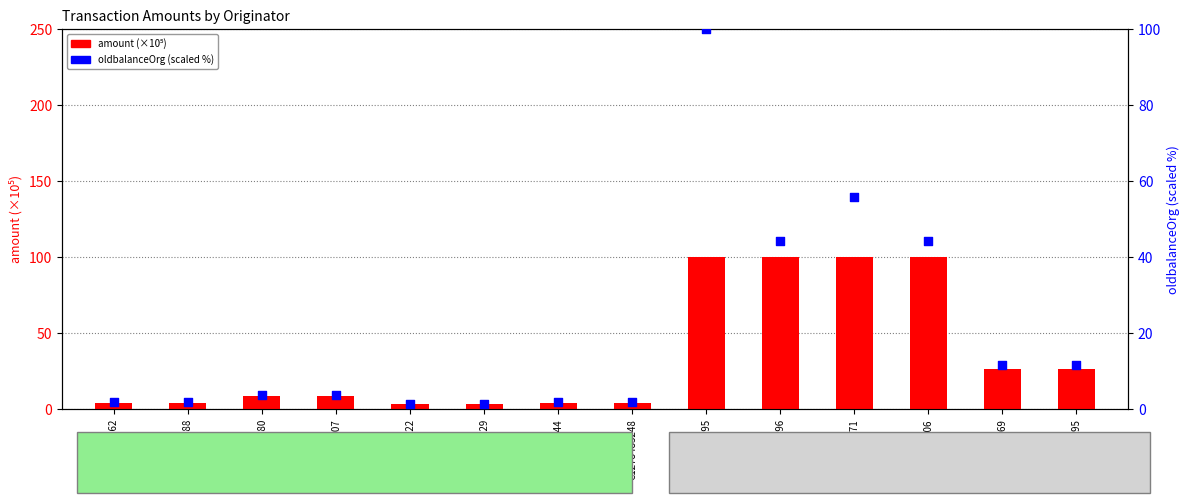

Which series contains the highest Y value?

amount (×10⁵)